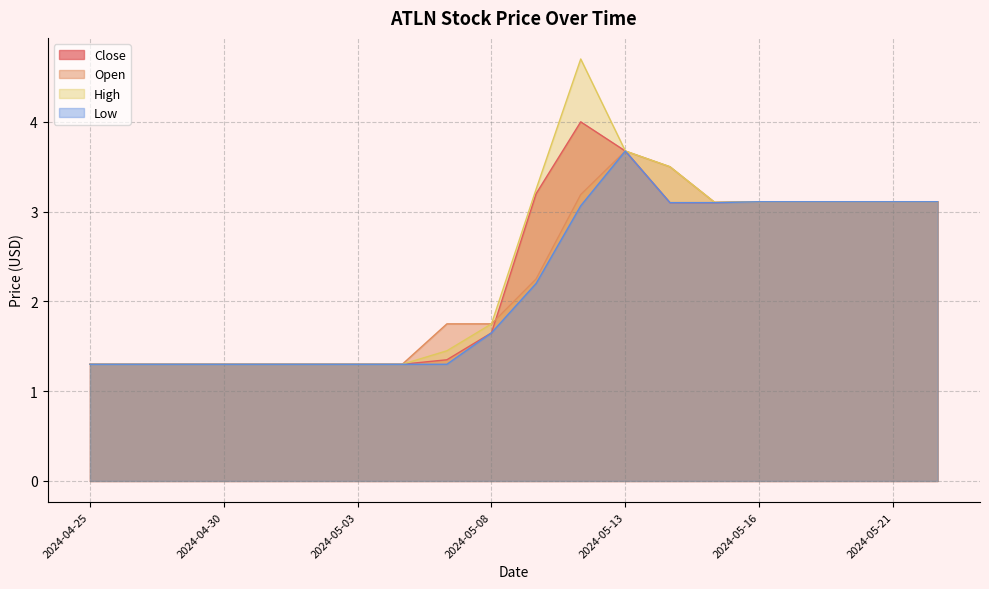

Reading left to right, transcribe all the data shown in this chart.

Close: 2024-04-25=1.3	2024-04-26=1.3	2024-04-29=1.3	2024-04-30=1.3	2024-05-01=1.3	2024-05-02=1.3	2024-05-03=1.3	2024-05-06=1.3	2024-05-07=1.4	2024-05-08=1.6	2024-05-09=3.2	2024-05-10=4.0	2024-05-13=3.7	2024-05-14=3.1	2024-05-15=3.1	2024-05-16=3.1	2024-05-17=3.1	2024-05-20=3.1	2024-05-21=3.1	2024-05-22=3.1
Open: 2024-04-25=1.3	2024-04-26=1.3	2024-04-29=1.3	2024-04-30=1.3	2024-05-01=1.3	2024-05-02=1.3	2024-05-03=1.3	2024-05-06=1.3	2024-05-07=1.8	2024-05-08=1.8	2024-05-09=2.2	2024-05-10=3.2	2024-05-13=3.7	2024-05-14=3.5	2024-05-15=3.1	2024-05-16=3.1	2024-05-17=3.1	2024-05-20=3.1	2024-05-21=3.1	2024-05-22=3.1
High: 2024-04-25=1.3	2024-04-26=1.3	2024-04-29=1.3	2024-04-30=1.3	2024-05-01=1.3	2024-05-02=1.3	2024-05-03=1.3	2024-05-06=1.3	2024-05-07=1.5	2024-05-08=1.8	2024-05-09=3.2	2024-05-10=4.7	2024-05-13=3.7	2024-05-14=3.5	2024-05-15=3.1	2024-05-16=3.1	2024-05-17=3.1	2024-05-20=3.1	2024-05-21=3.1	2024-05-22=3.1
Low: 2024-04-25=1.3	2024-04-26=1.3	2024-04-29=1.3	2024-04-30=1.3	2024-05-01=1.3	2024-05-02=1.3	2024-05-03=1.3	2024-05-06=1.3	2024-05-07=1.3	2024-05-08=1.6	2024-05-09=2.2	2024-05-10=3.1	2024-05-13=3.7	2024-05-14=3.1	2024-05-15=3.1	2024-05-16=3.1	2024-05-17=3.1	2024-05-20=3.1	2024-05-21=3.1	2024-05-22=3.1